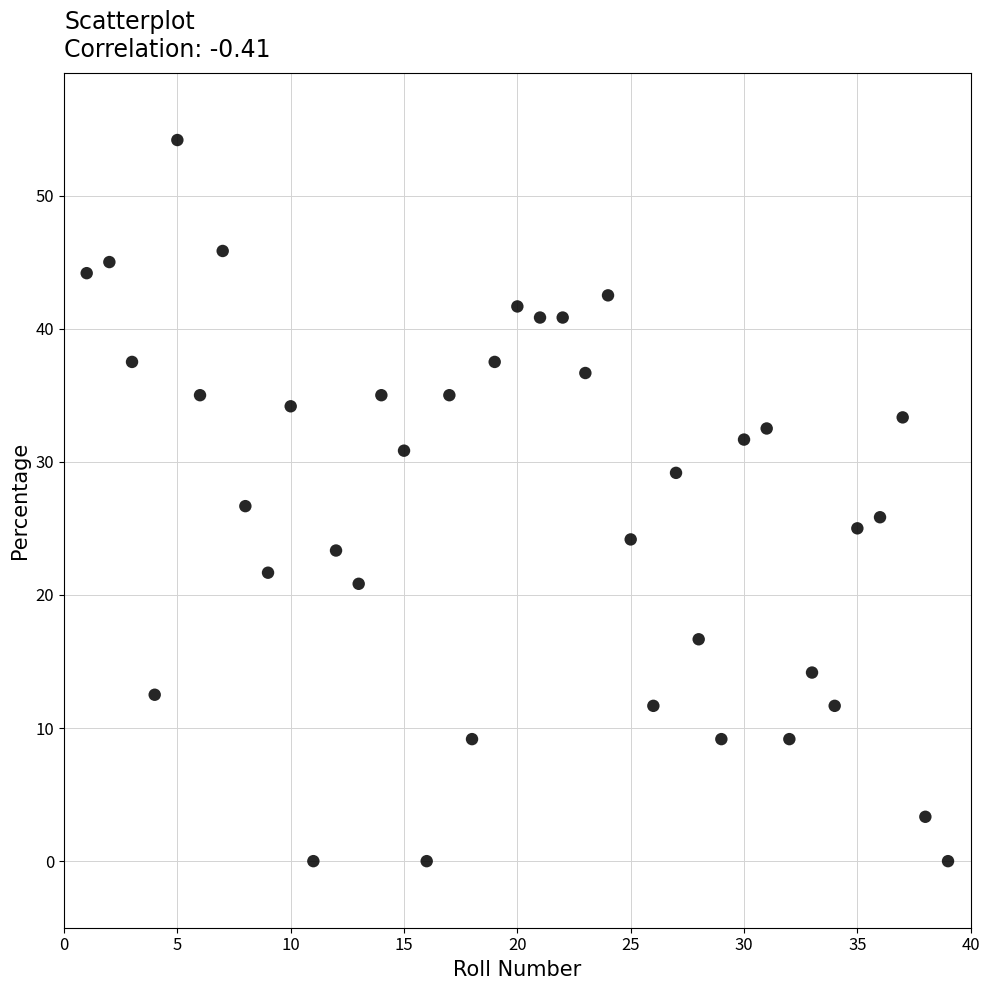

What is the range of X values (max minus min)?

38.0